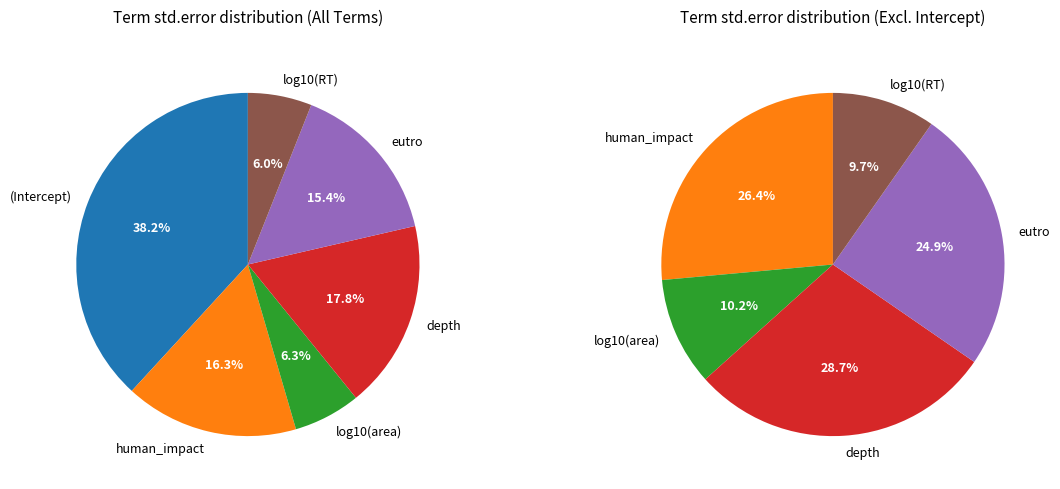

Rank the categories by value from highest to lowest.

(Intercept), depth, human_impact, eutro, log10(area), log10(RT)